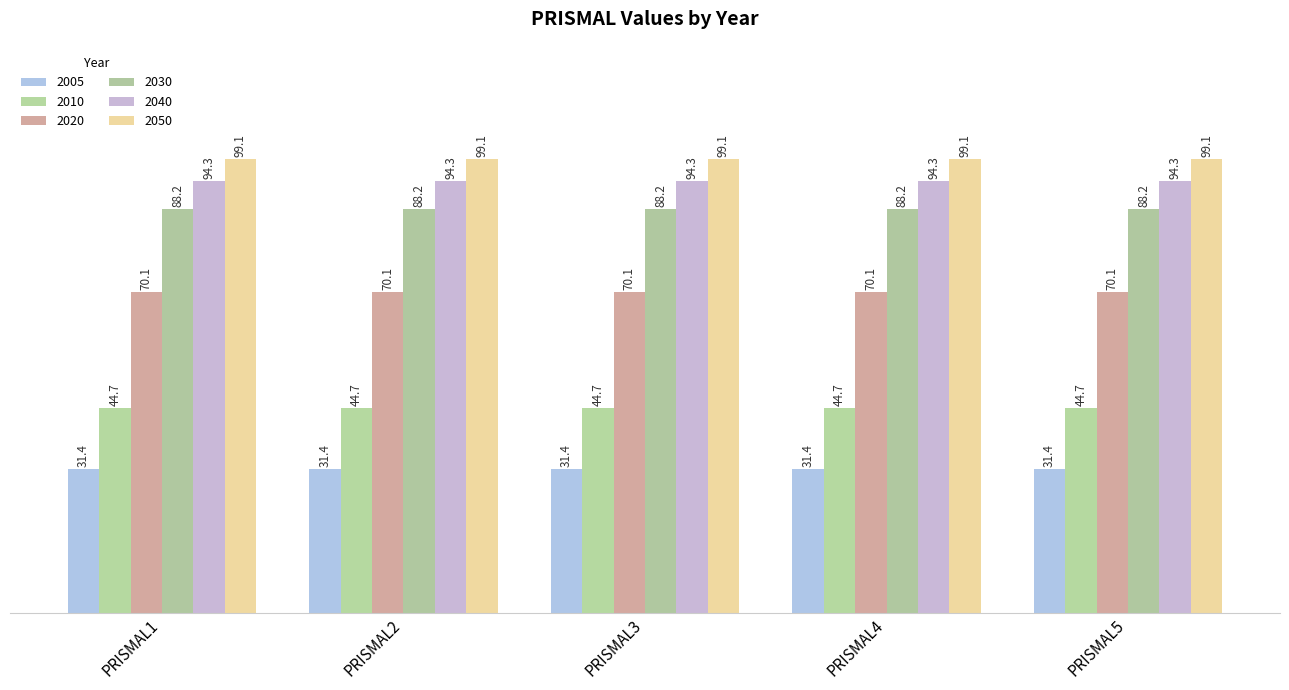

Does the chart contain any negative values?

No